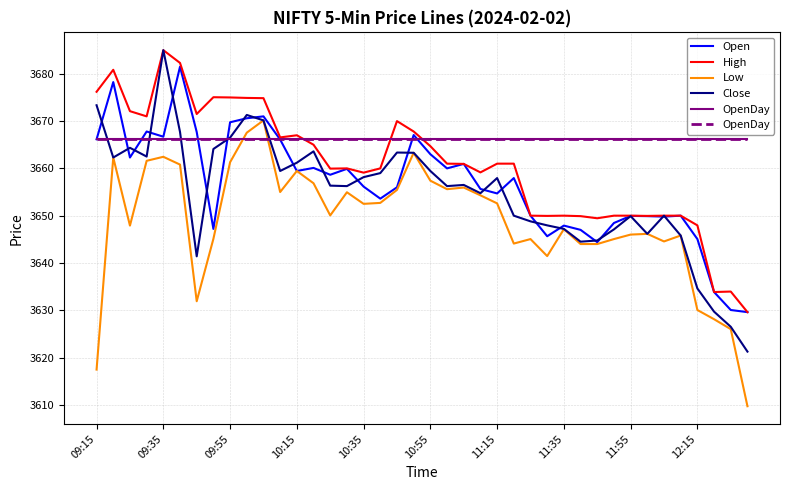

What is the difference between the Open values at 30 and 19?

22.7